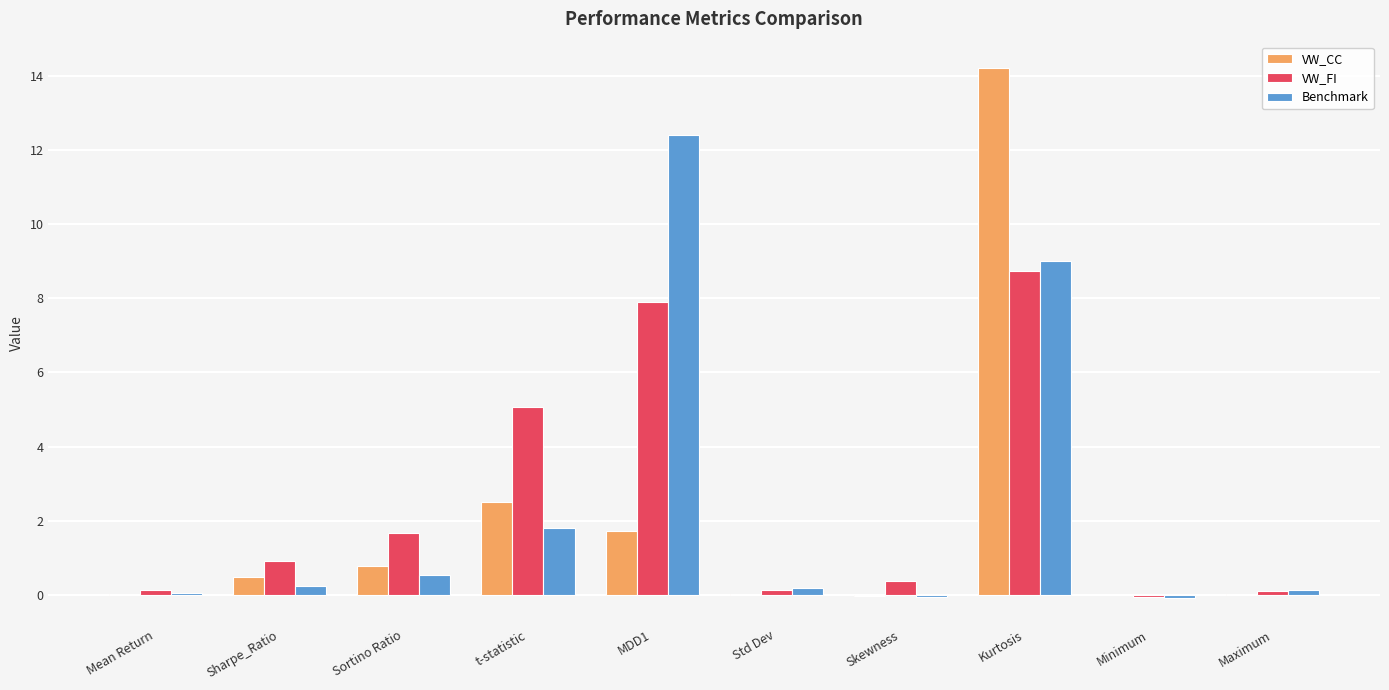

At which category is the sum across all series the highest?

Kurtosis